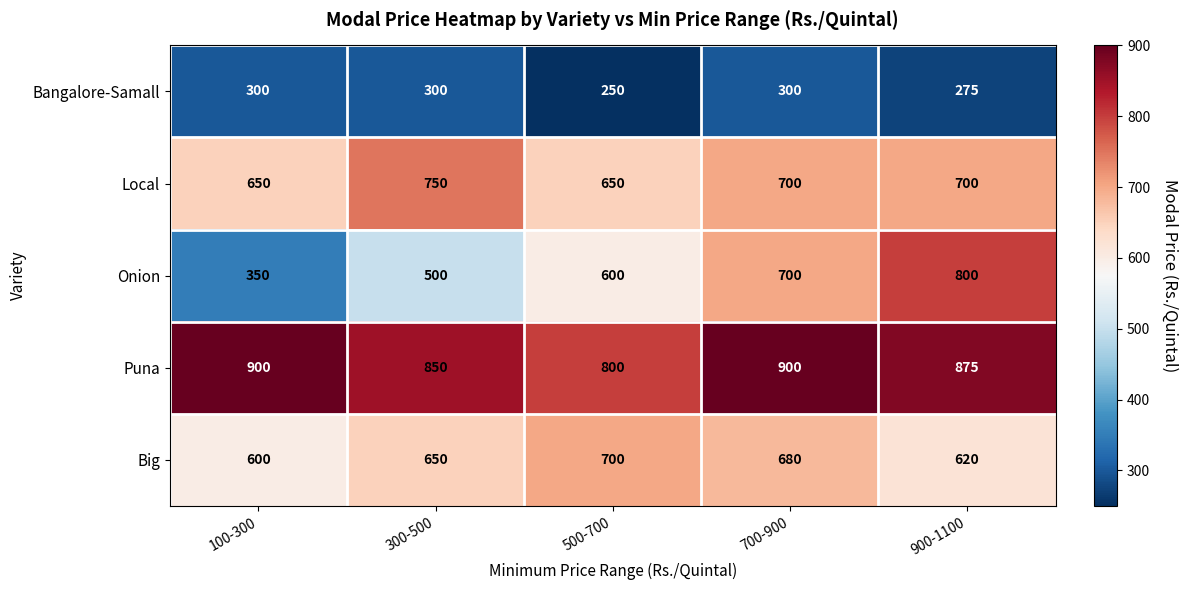

What value does the Puna series have at 300-500, to the nearest 10?

850